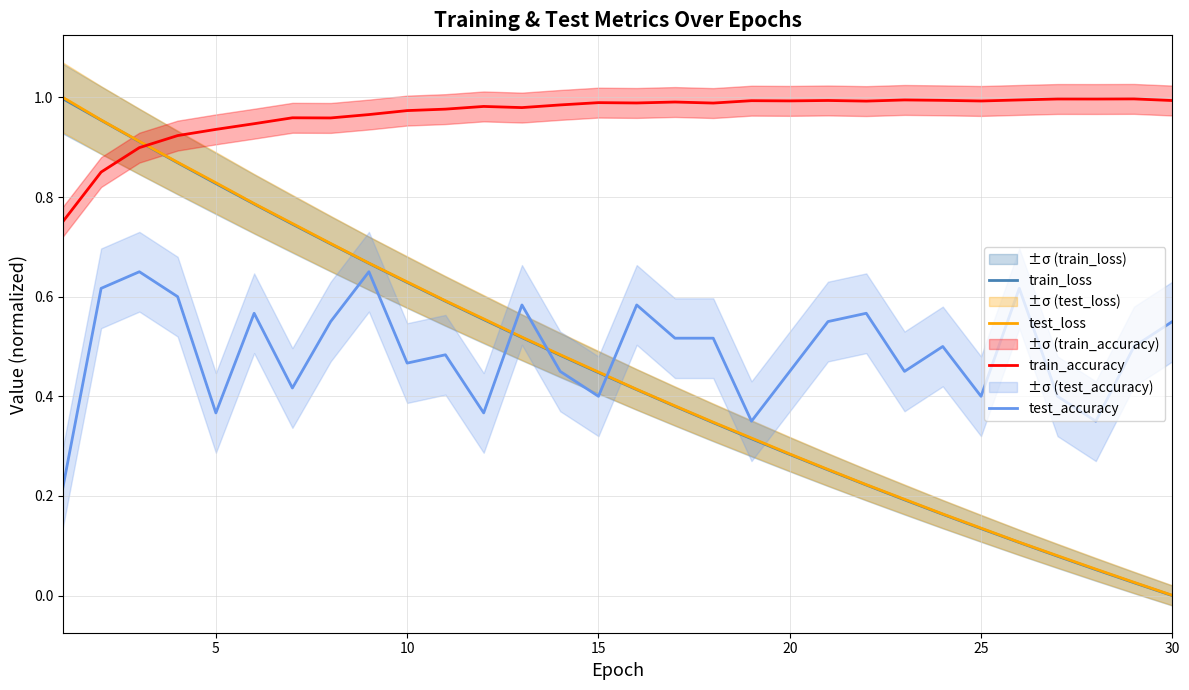

In train_accuracy, how many points are lower than both neighbors (excluding endpoints)?

8